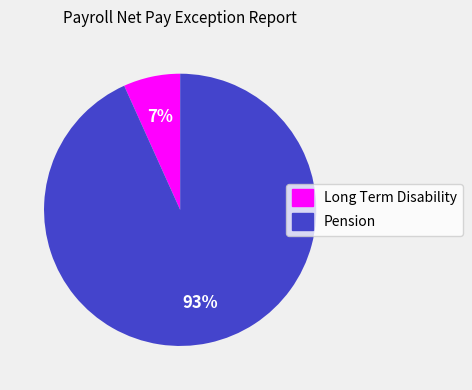

Is it true that Pension is 79% of the pie?

False